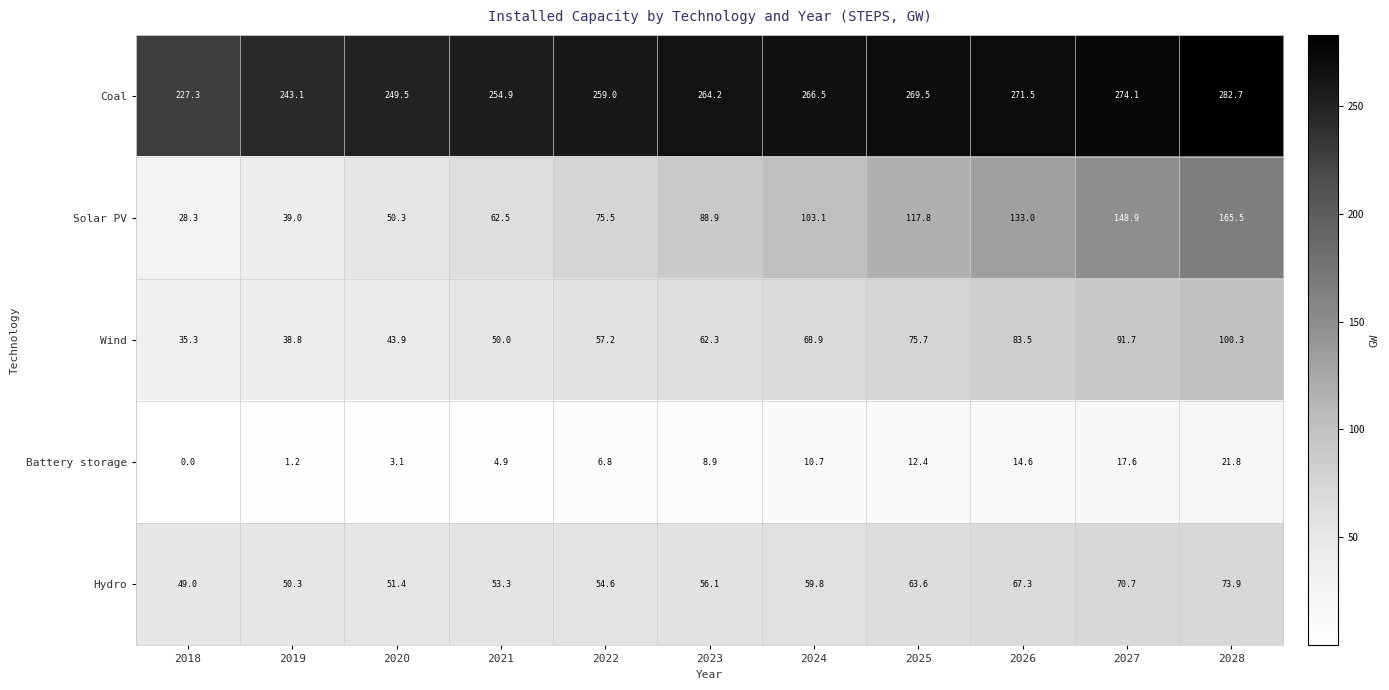

Rank the series by their maximum value, from lowest to highest.

Battery storage, Hydro, Wind, Solar PV, Coal